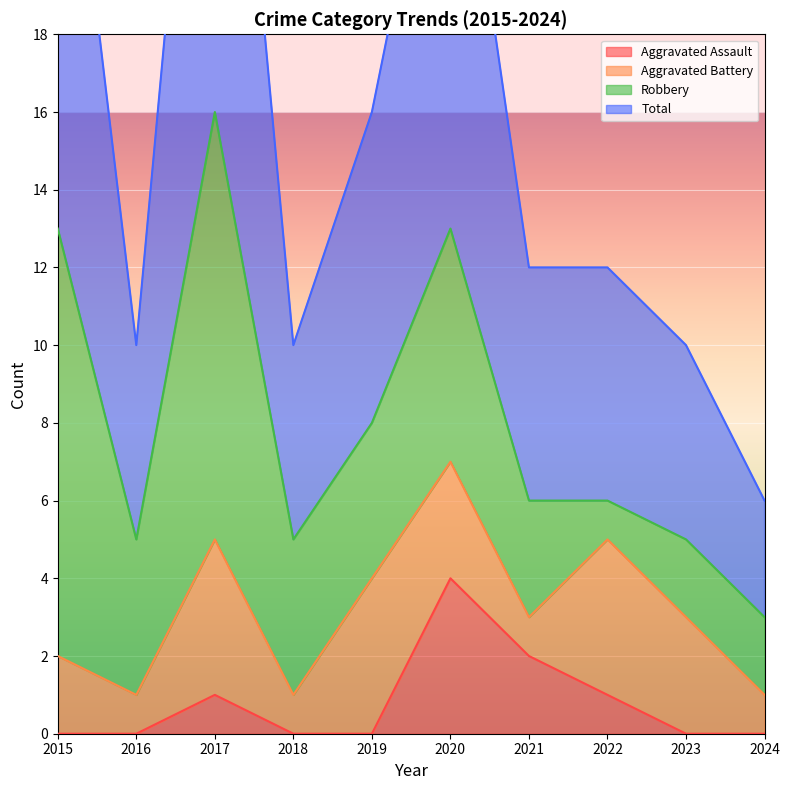

Between 2019 and 2021, which series saw the biggest shift?

Total